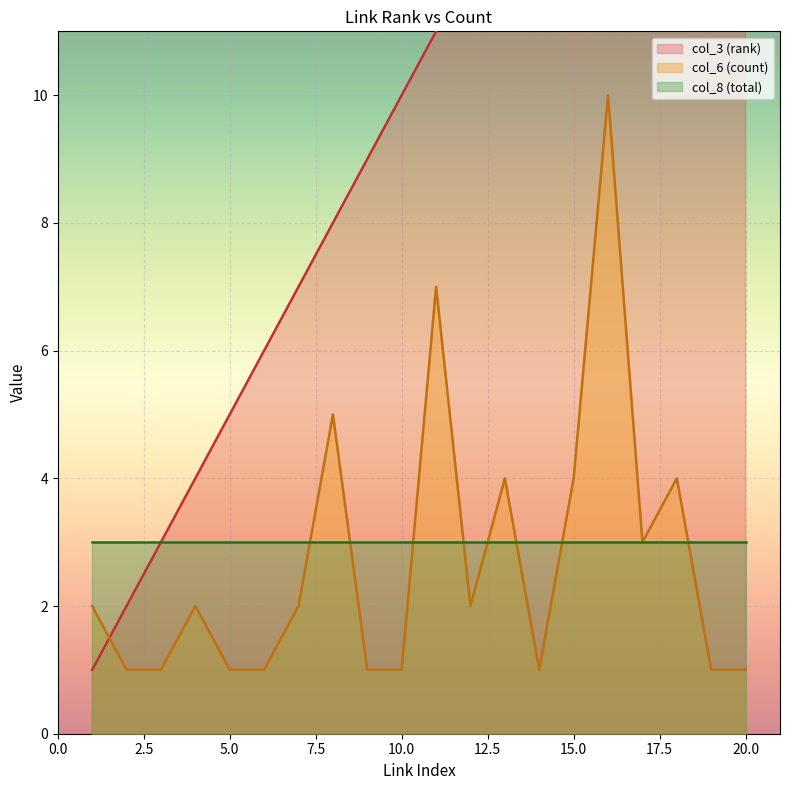

What is the highest value of the col_6 (count) series?

10